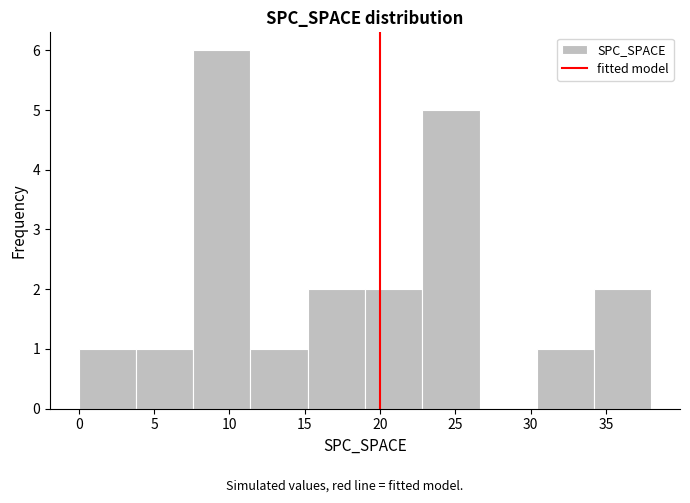

Reading left to right, transcribe this chart: for each bar, give the range it covers on the x-axis and its height. Neither the bar edges nor the heights are printed on the chart, so give them approximately, as read against the axes.

0.0 to 3.8: 1
3.8 to 7.6: 1
7.6 to 11.4: 6
11.4 to 15.2: 1
15.2 to 19.0: 2
19.0 to 22.8: 2
22.8 to 26.6: 5
26.6 to 30.4: 0
30.4 to 34.2: 1
34.2 to 38.0: 2